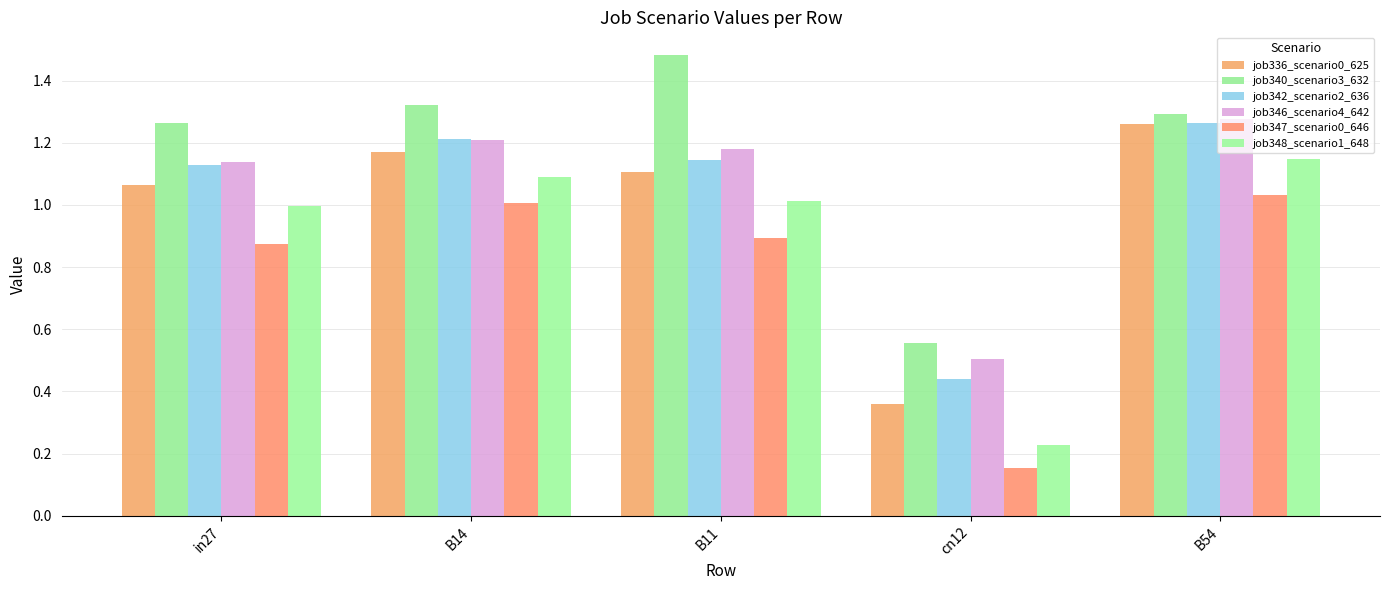

Rank the series at cn12 from highest to lowest value.

job340_scenario3_632, job346_scenario4_642, job342_scenario2_636, job336_scenario0_625, job348_scenario1_648, job347_scenario0_646